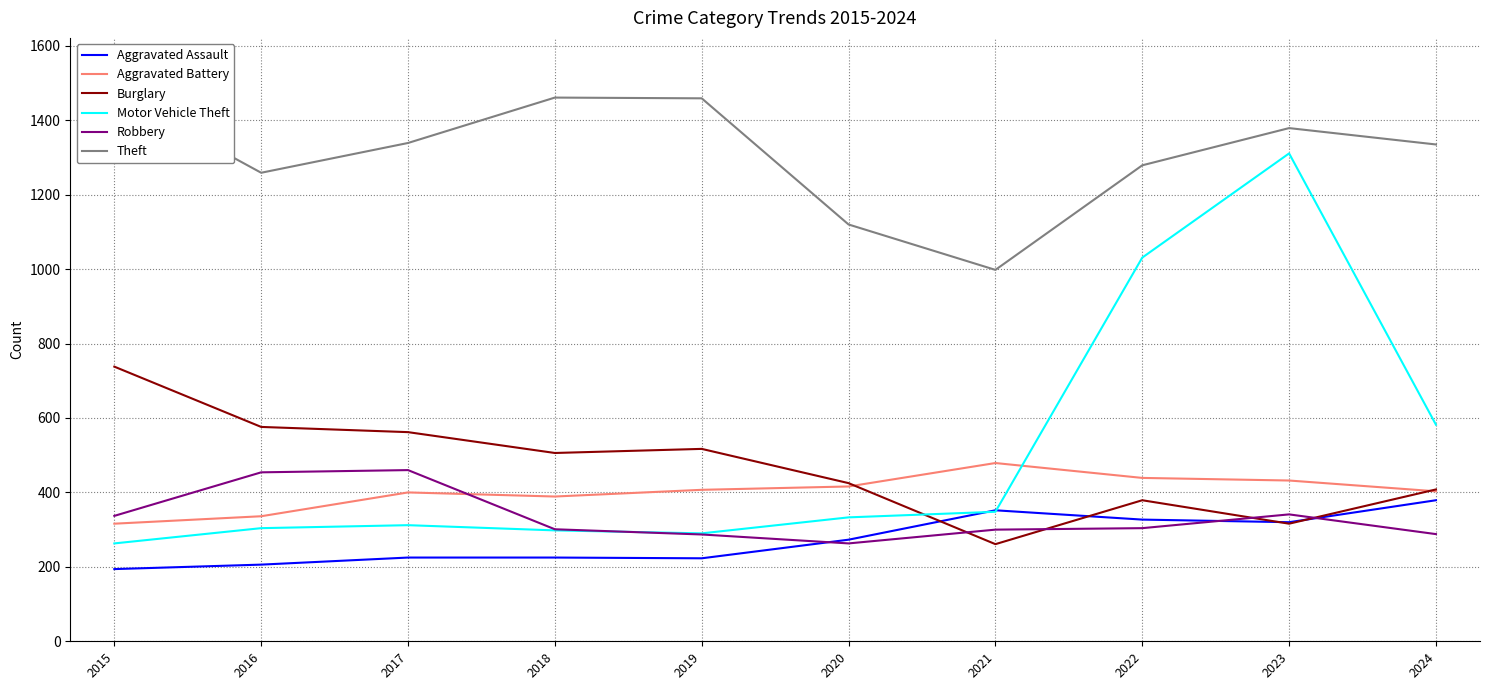

Does the chart have visible grid lines?

Yes